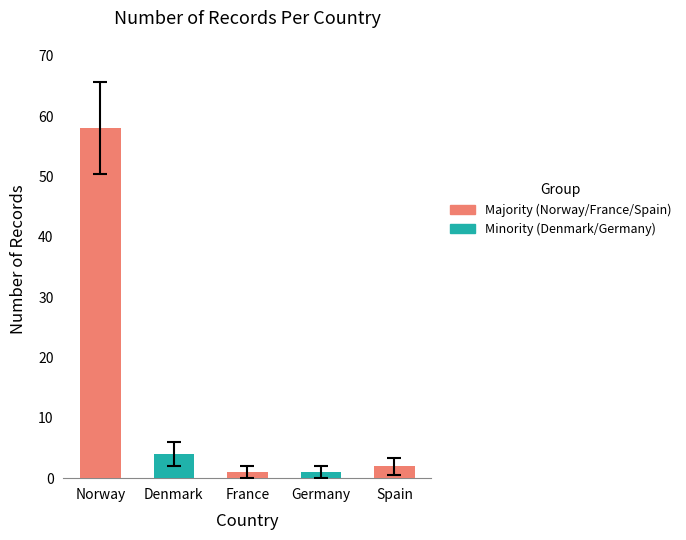

What is the difference between the maximum and minimum values?

57